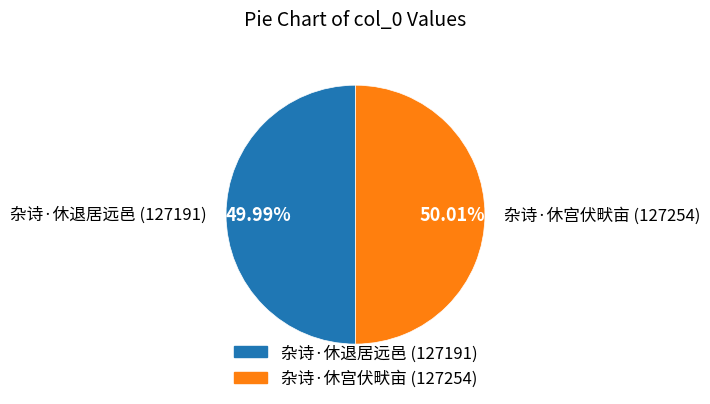

What is the ratio of the value at 杂诗·休退居远邑 to the value at 杂诗·休宫伏畎亩?

1.0